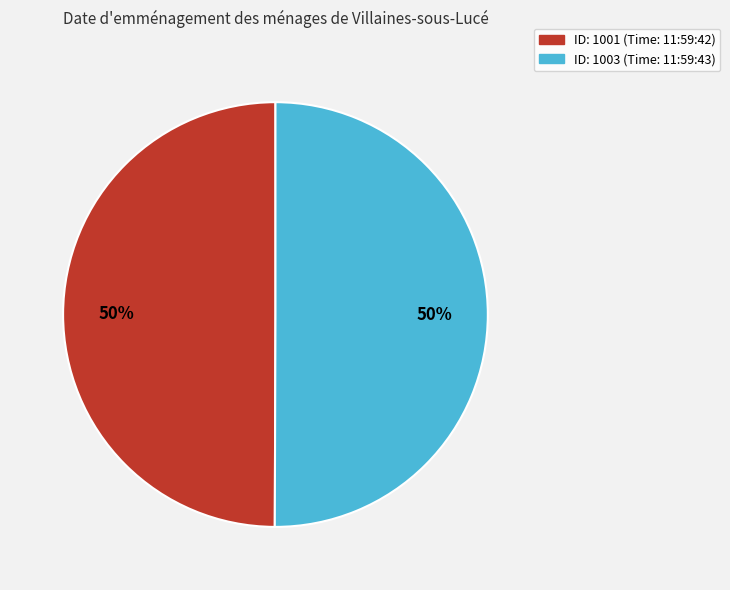

Is the sum of ID: 1001 (Time: 11:59:42) and ID: 1003 (Time: 11:59:43) greater than half?

Yes